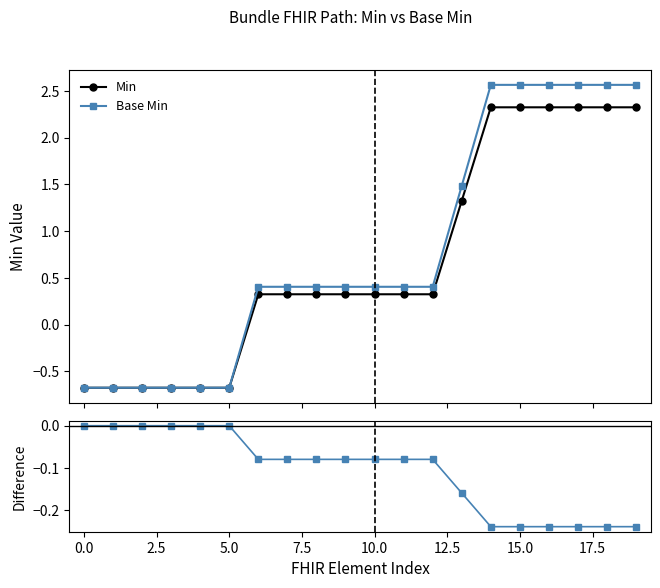

What is the maximum value for Min?

2.3